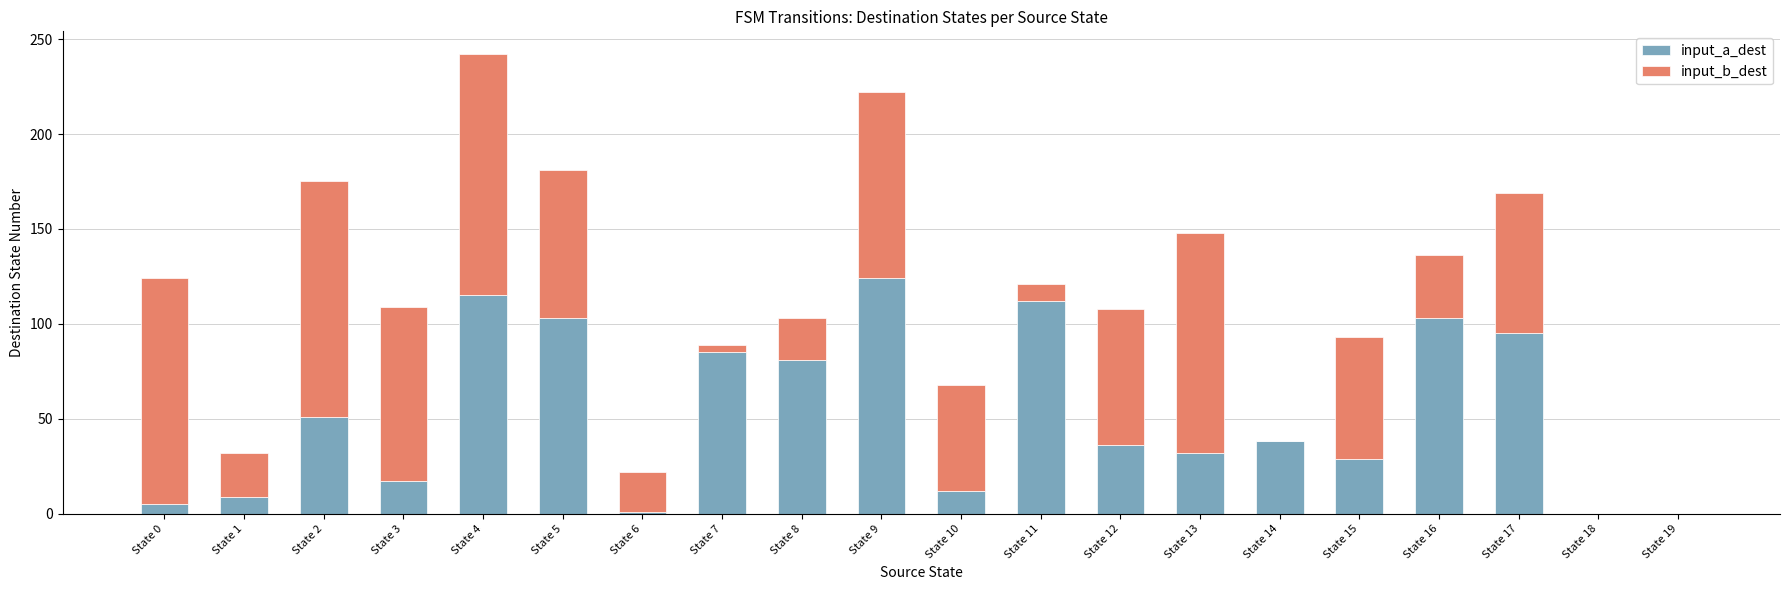

What is the highest value of the input_a_dest series?

124